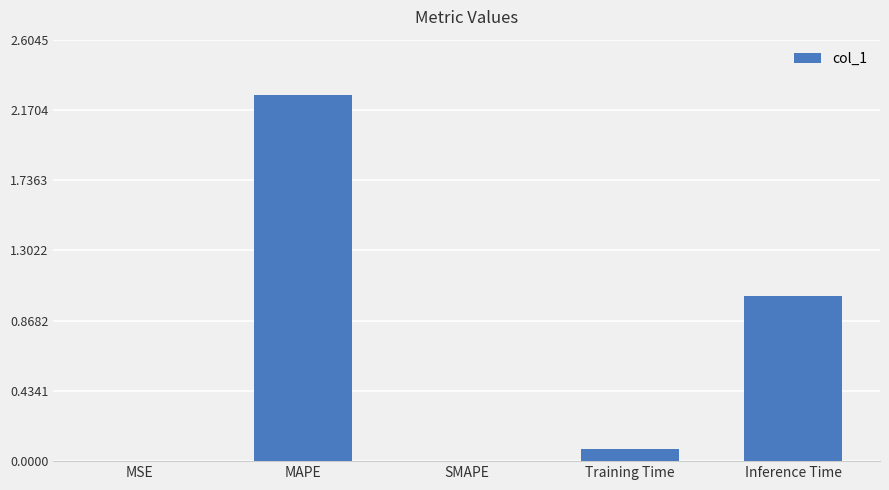

At which category does the chart reach its peak across all series?

MAPE